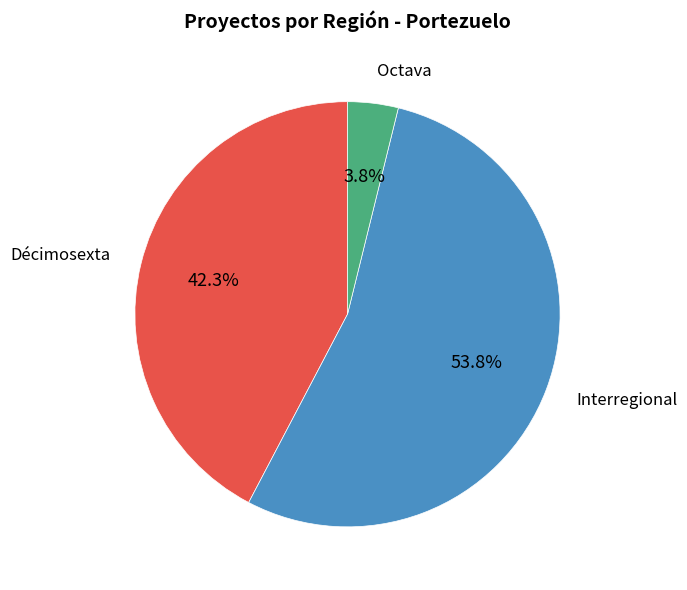

Which slice is the smallest?

Octava